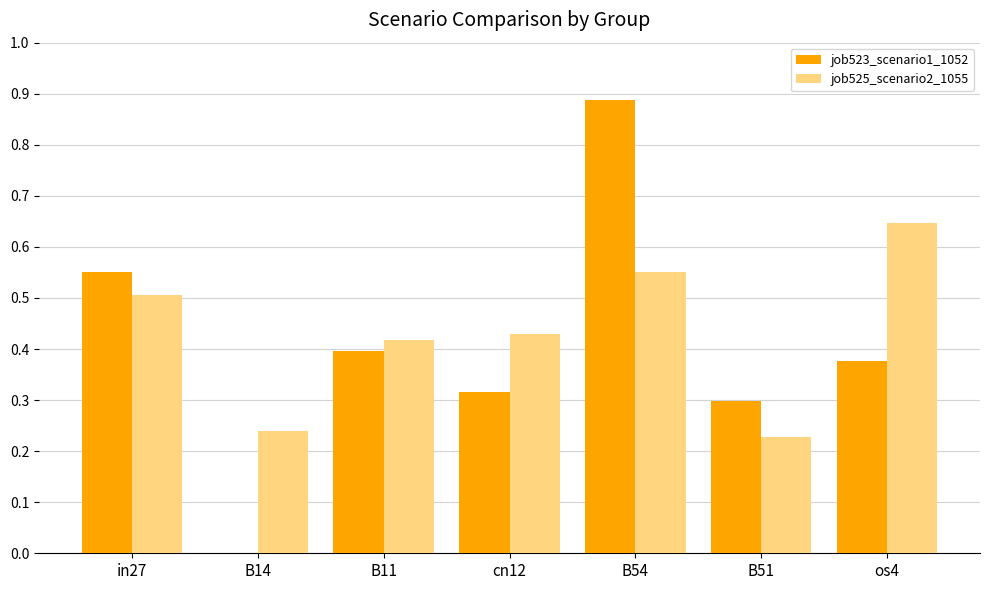

The job525_scenario2_1055 series shows 0.5 at in27. True or false?

True